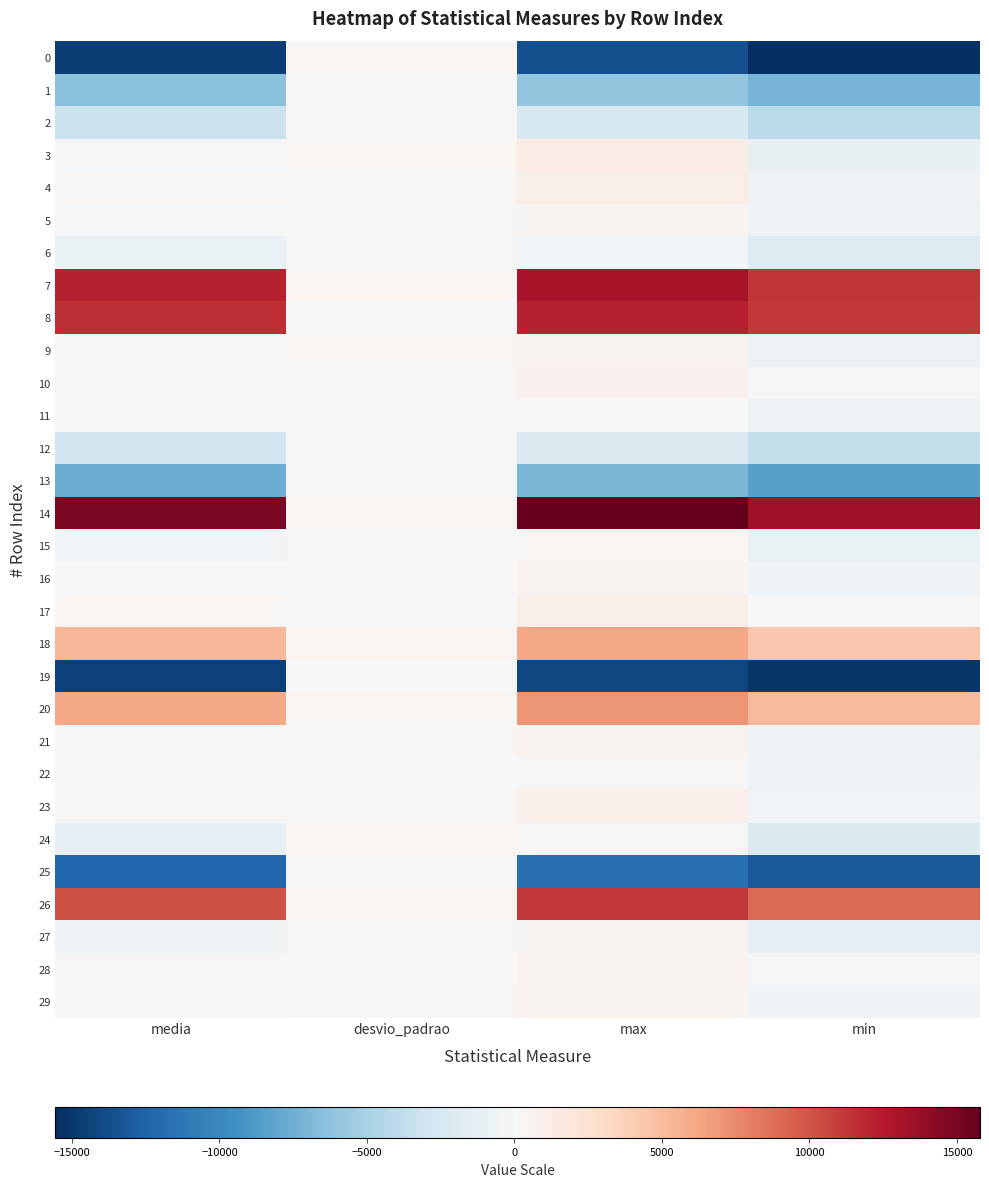

What is the smallest value displayed?

-15560.0